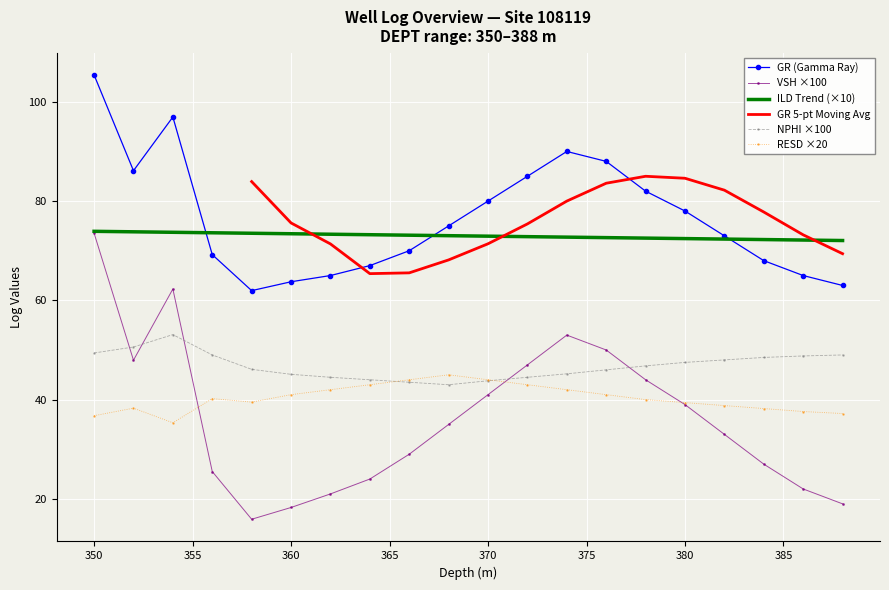

What value does the NPHI series have at 358.0?

46.1